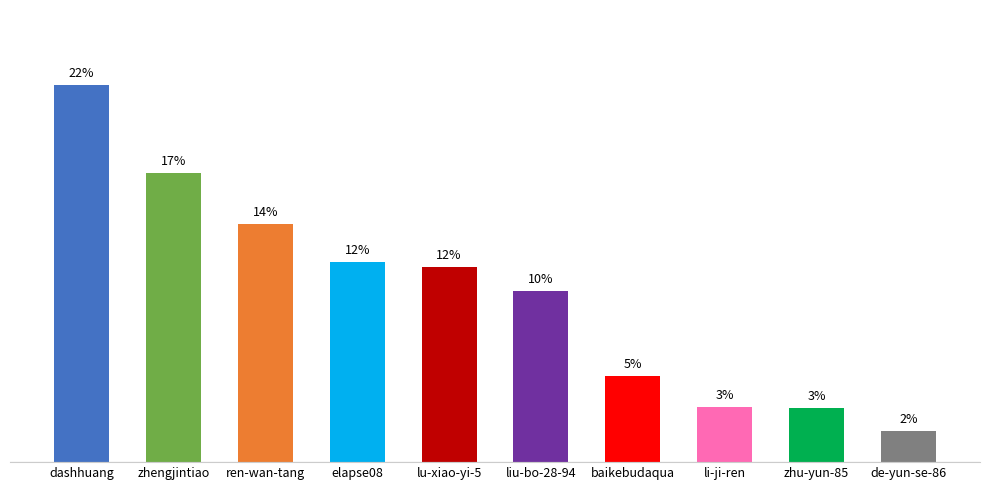

Which category has the lowest value across all series?

de-yun-se-86